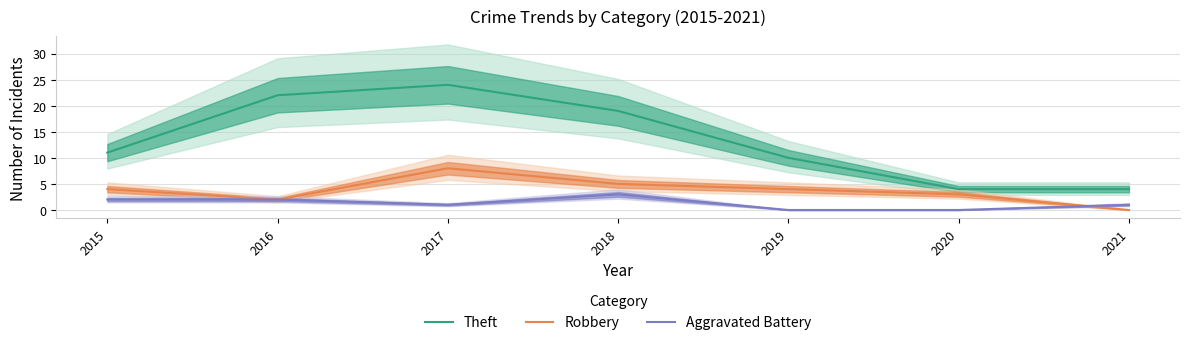

At 2019, list the series in order from smallest to largest.

Aggravated Battery, Robbery, Theft